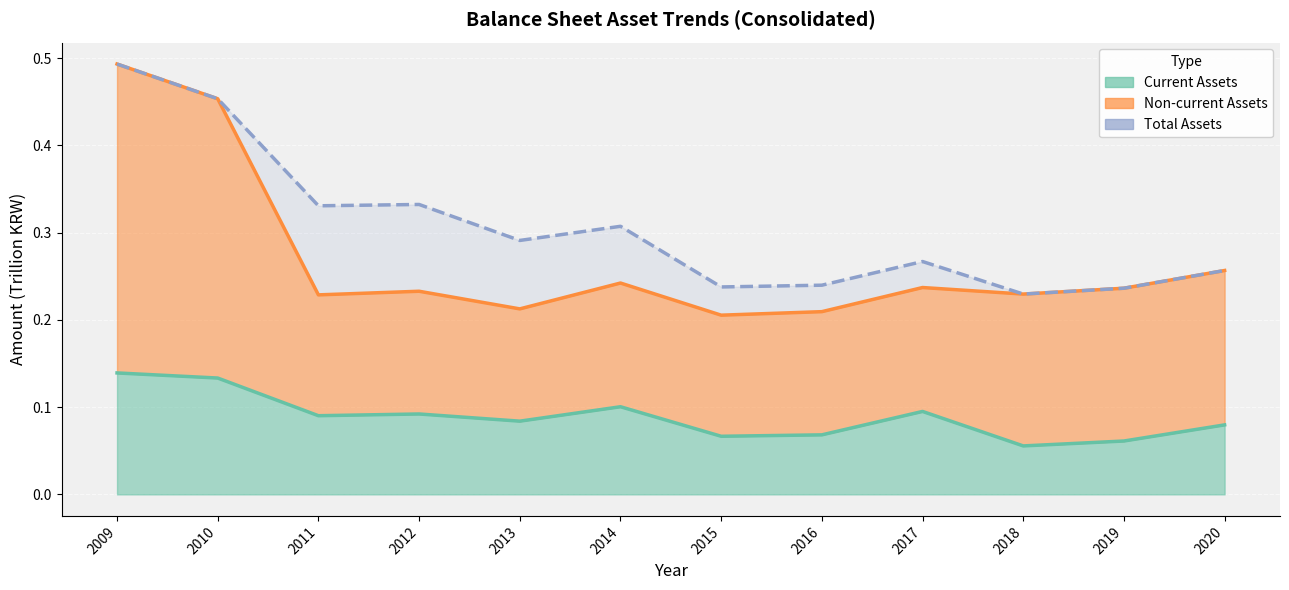

True or false: the data has more than 1 interior local peaks.

True